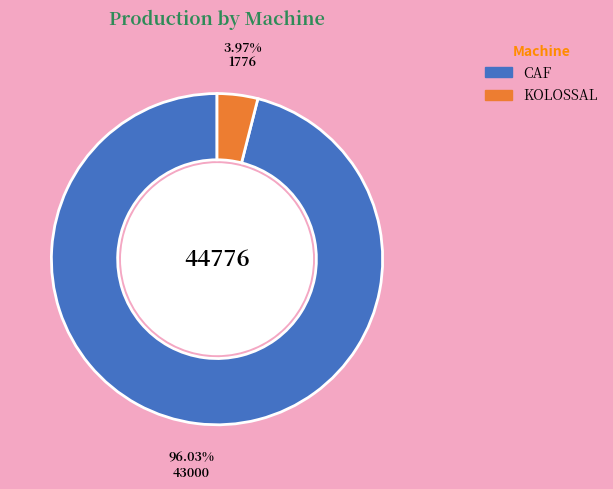

What is the ratio of the value at CAF to the value at KOLOSSAL?

24.2